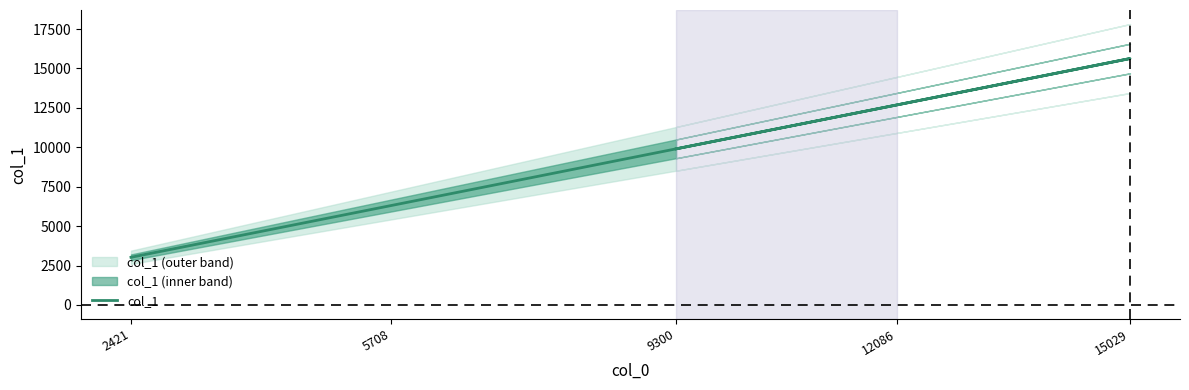

How many values are between 6308 and 12686?

3